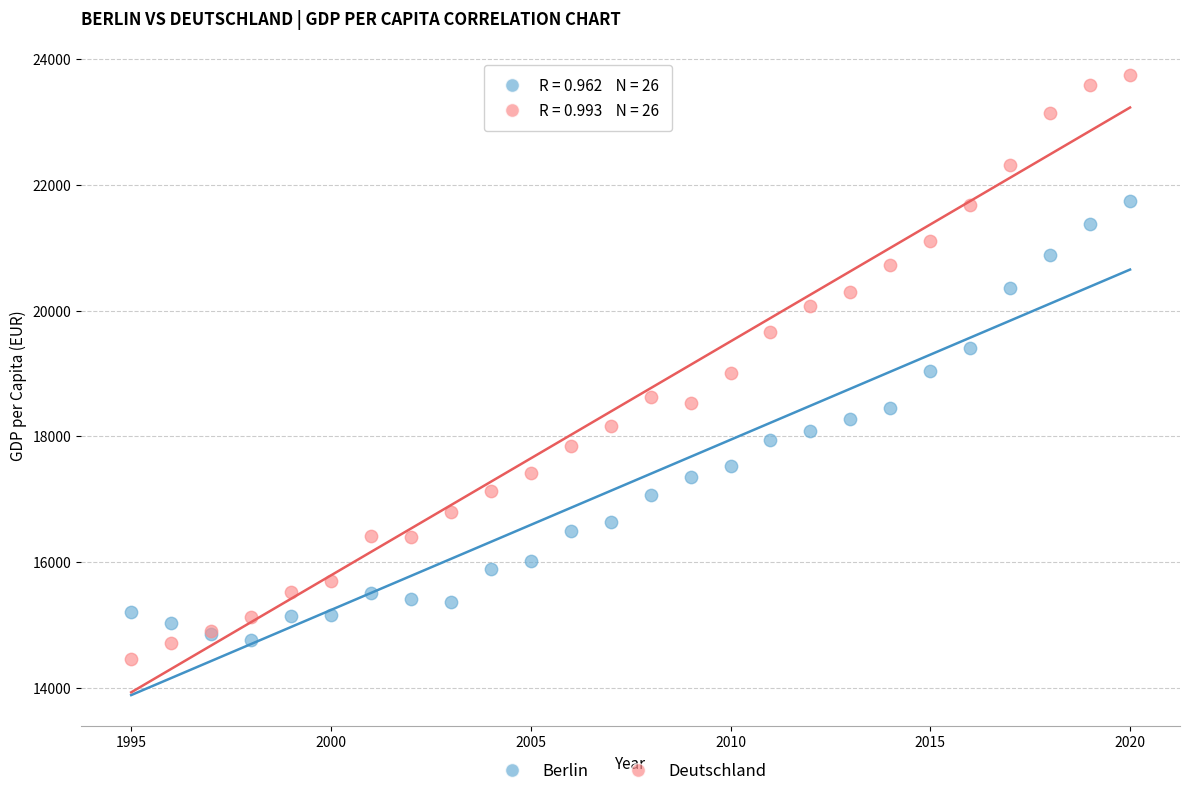

What are all the series names shown in the legend?

Berlin, Deutschland